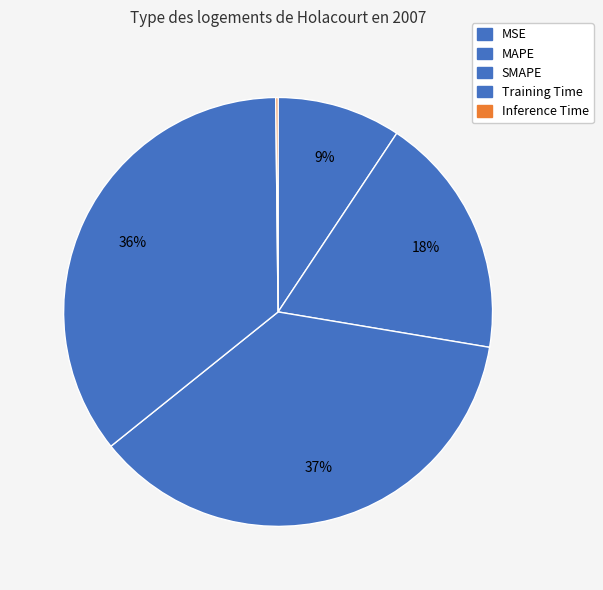

How many slices are in this pie chart?

5